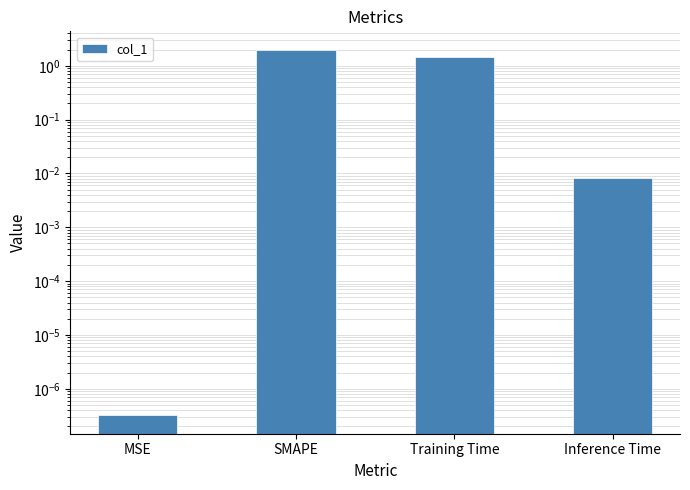

What is the difference between the maximum and minimum values?

2.0